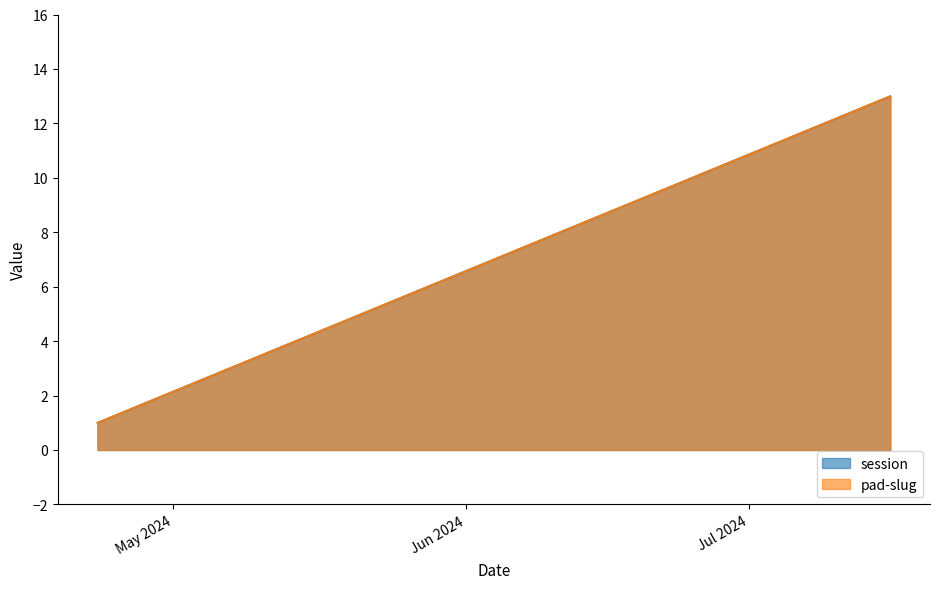

True or false: pad-slug has more than 0 points higher than both neighbors.

False